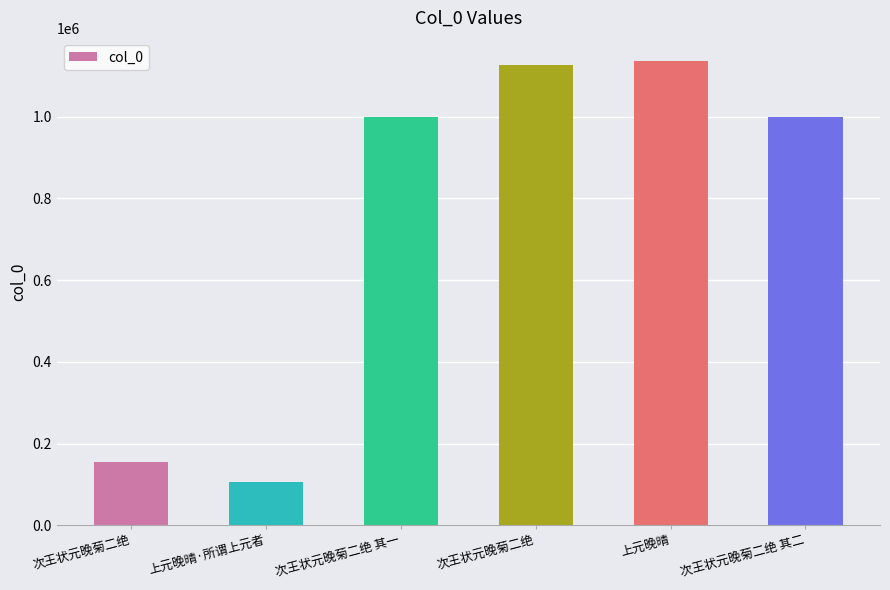

What is the difference between the values at 次王状元晚菊二绝 其二 and 次王状元晚菊二绝?

843220